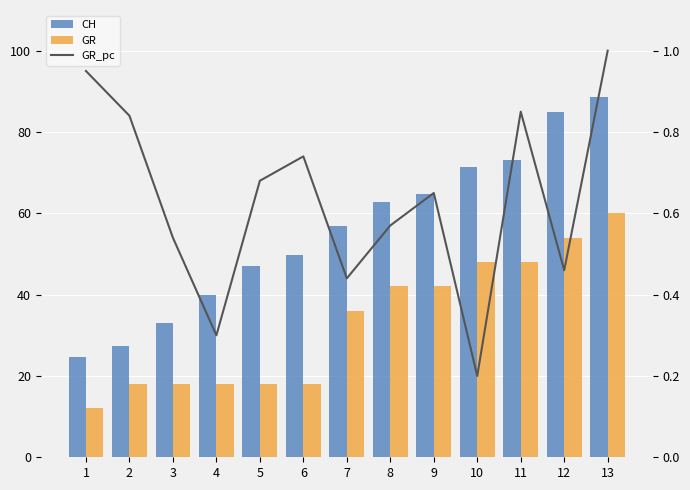

How many data points in CH are above 57?

6